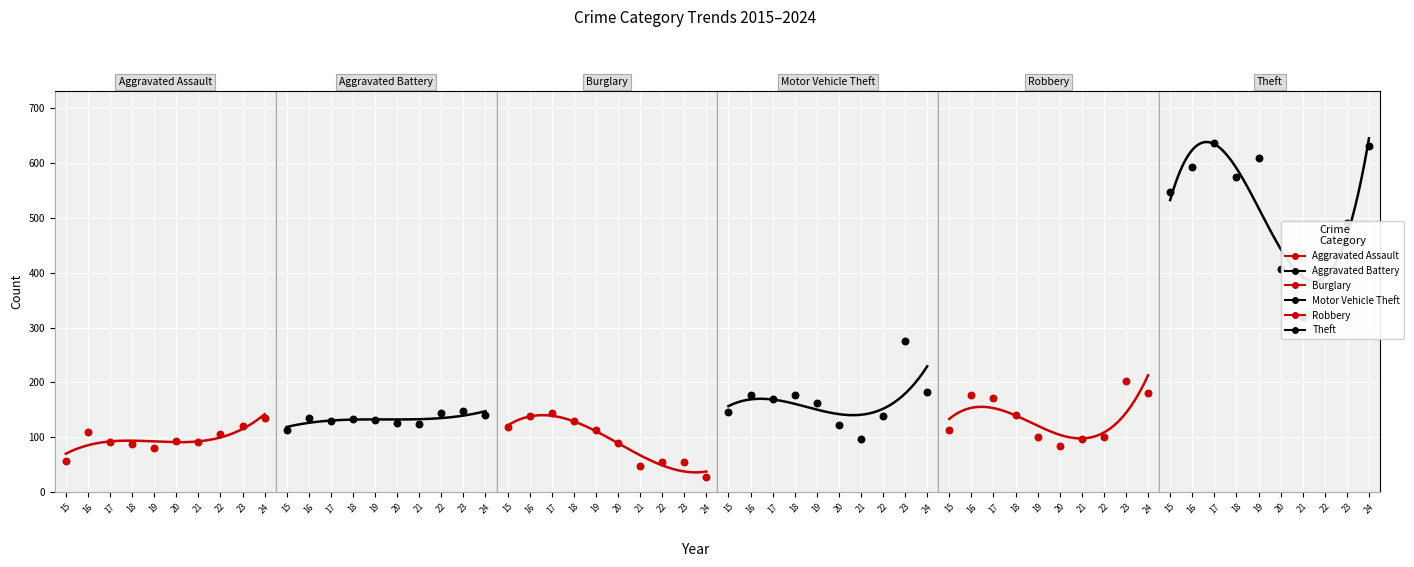

Which series reaches the minimum Y coordinate?

Burglary